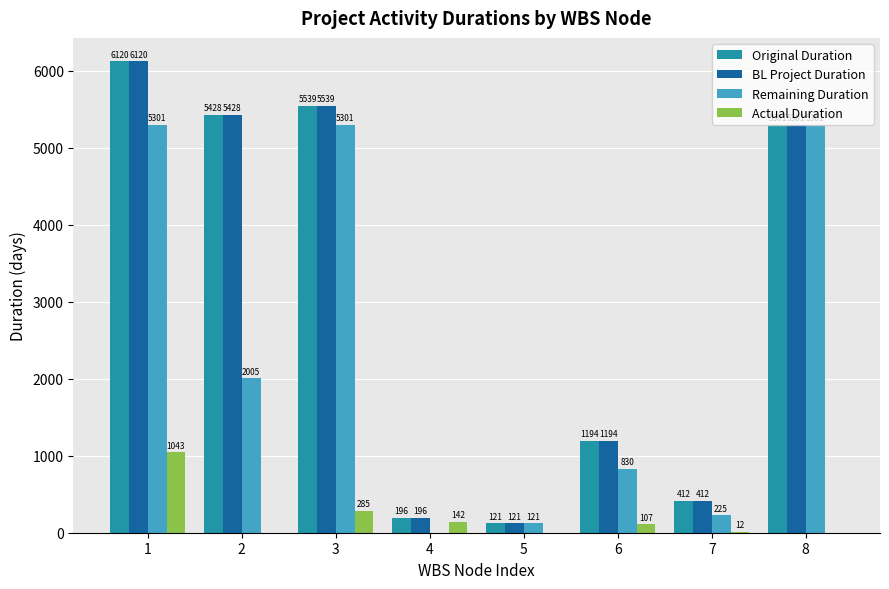

What is the maximum value shown in the chart?

6120